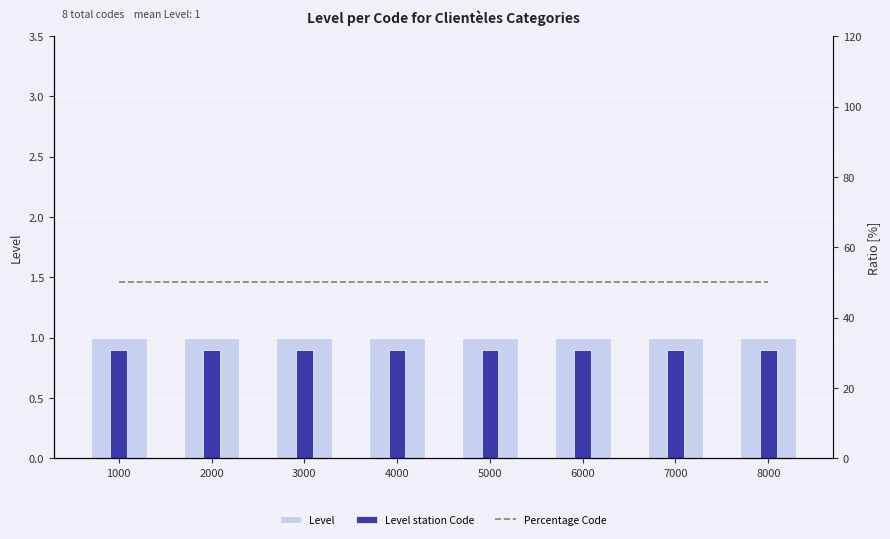

What value does the Level station Code series have at 8000?

0.9